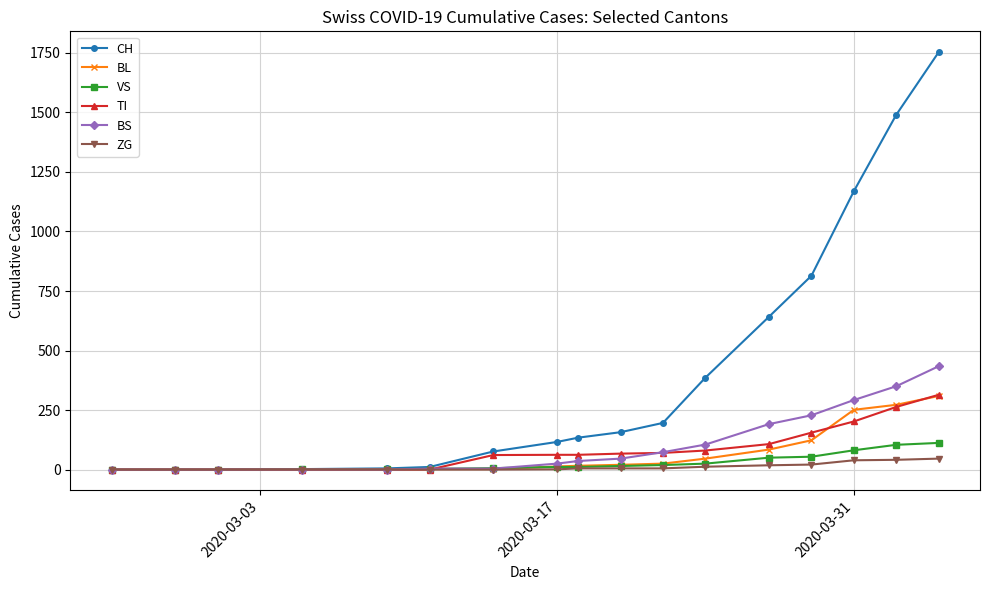

At how many categories does at least one series exceed 478?

5